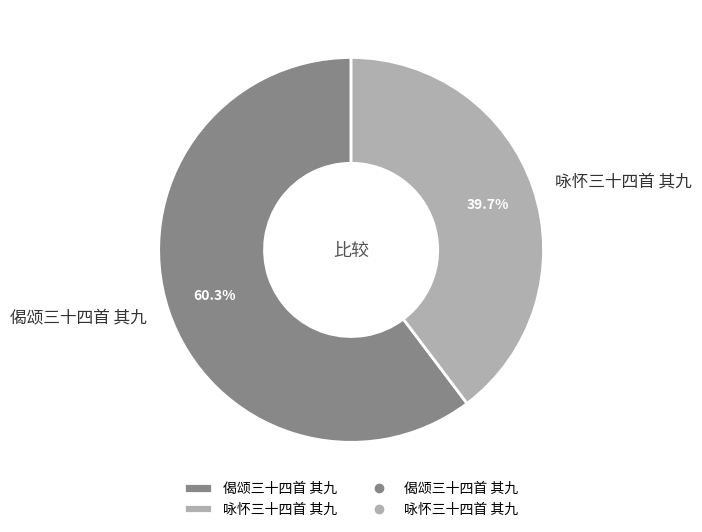

Approximately how many times larger is the value at 咏怀三十四首 其九 compared to 偈颂三十四首 其九?

0.7